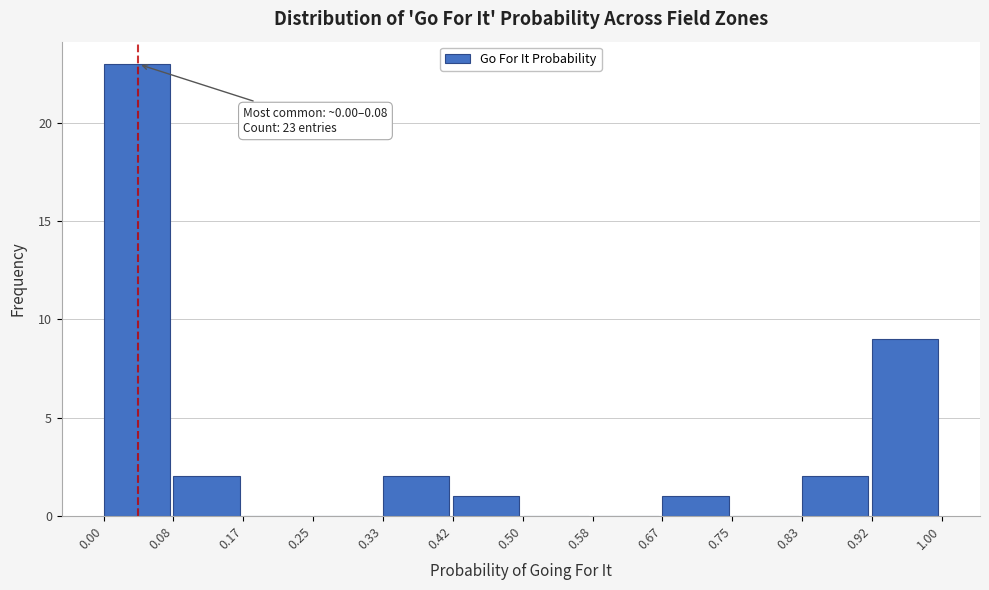

Over which range of the x-axis is the bar tallest?

0.00 to 0.08